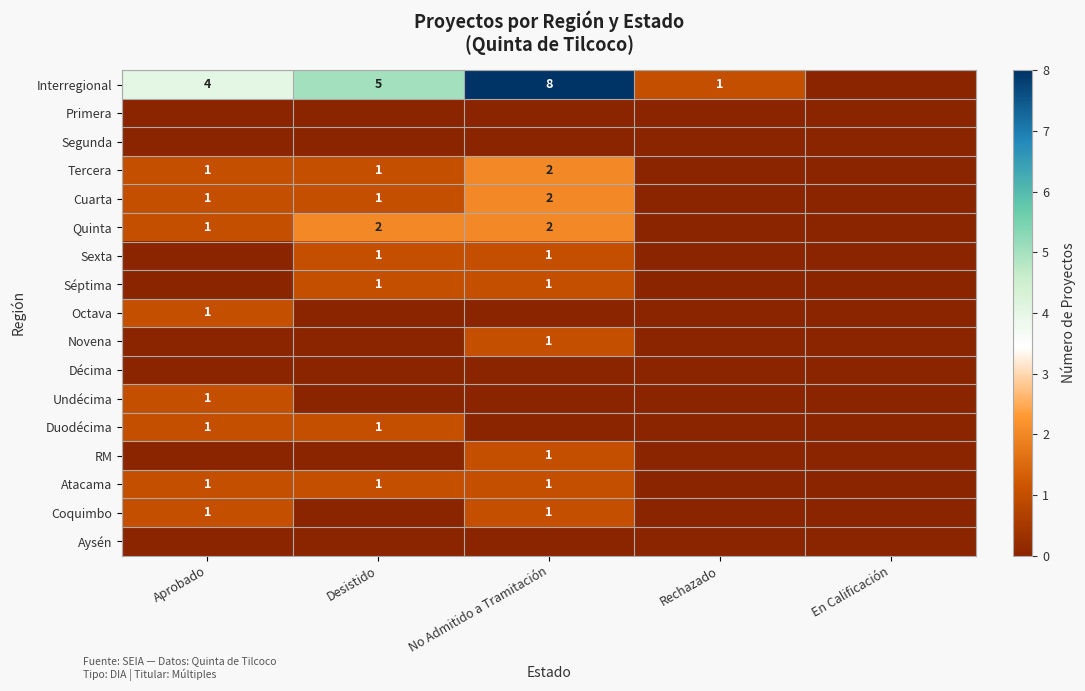

Is it true that Cuarta equals 0 at Aprobado?

False